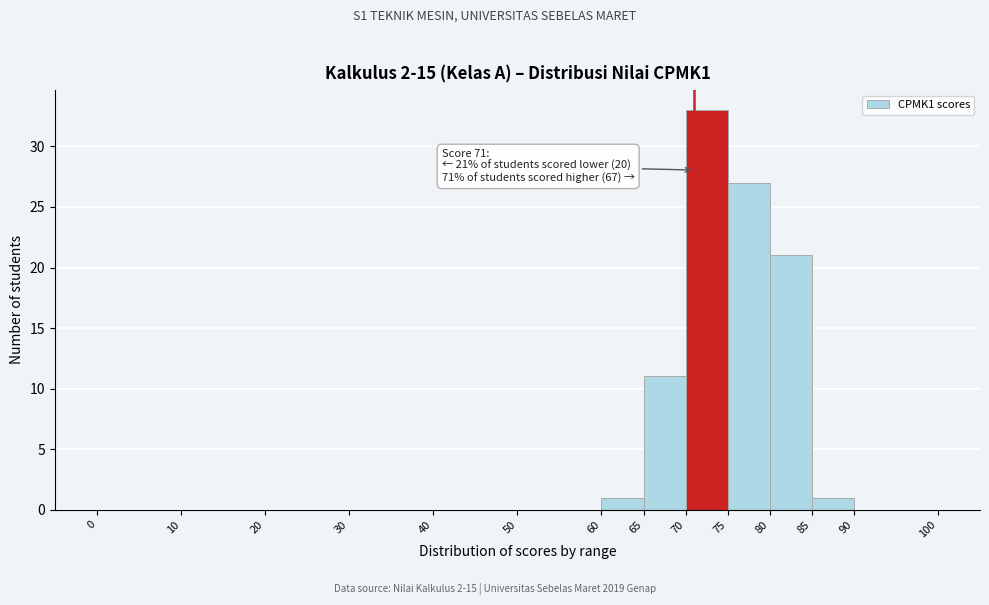

Which range on the x-axis has the tallest bar?

70 to 75